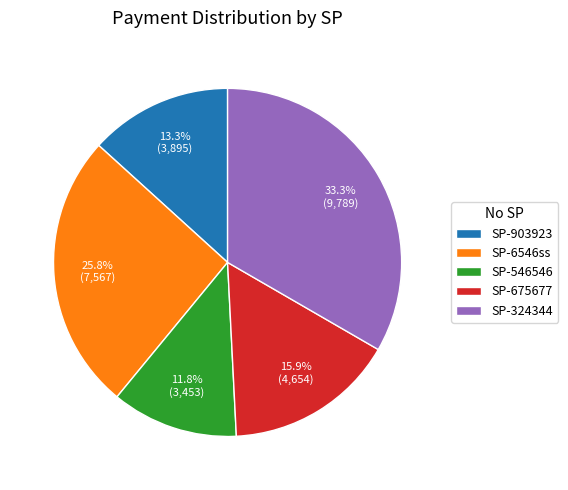

To the nearest percent, what is the combined percentage of SP-675677 and SP-903923?

29%